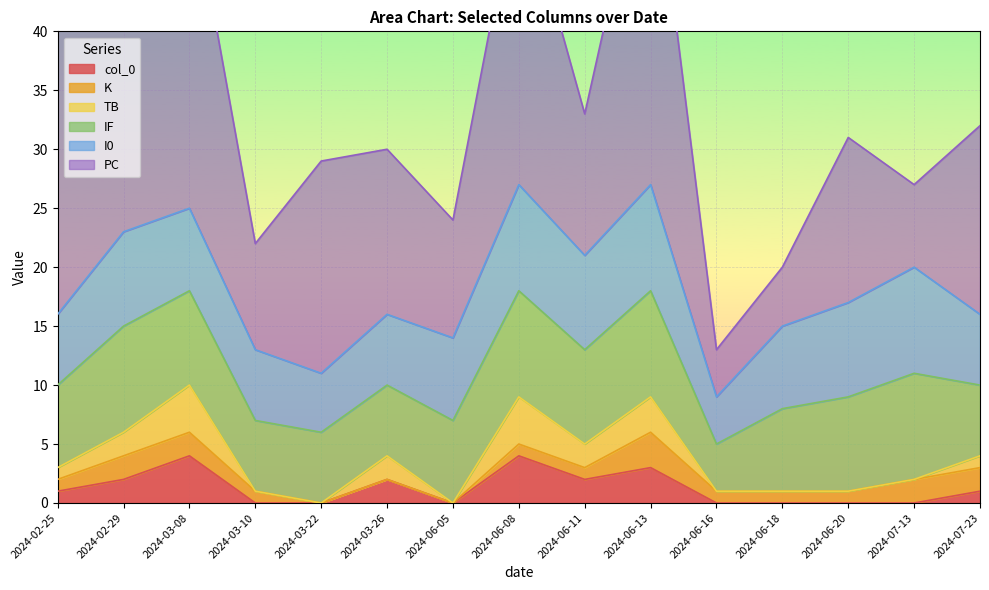

Rank the categories by col_0 value from highest to lowest.

2024-03-08, 2024-06-08, 2024-06-13, 2024-02-29, 2024-03-26, 2024-06-11, 2024-02-25, 2024-07-23, 2024-03-10, 2024-03-22, 2024-06-05, 2024-06-16, 2024-06-18, 2024-06-20, 2024-07-13